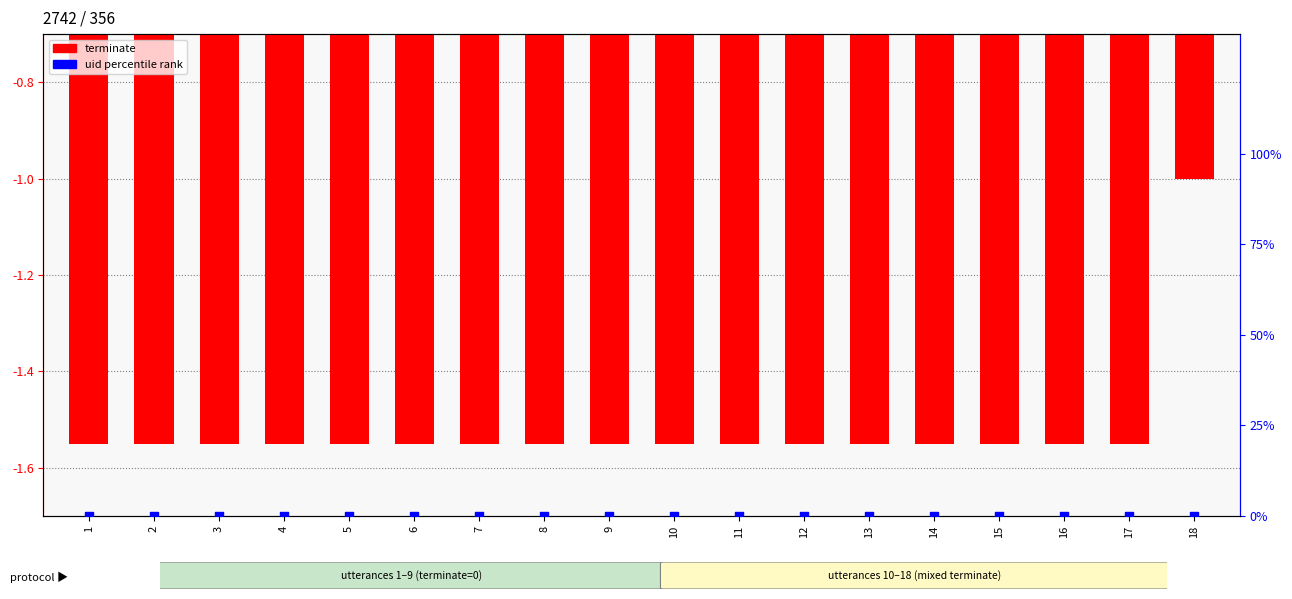

Is the value of terminate (Z-score style) at 15 greater than the value of uid (percentile rank) at 9?

No